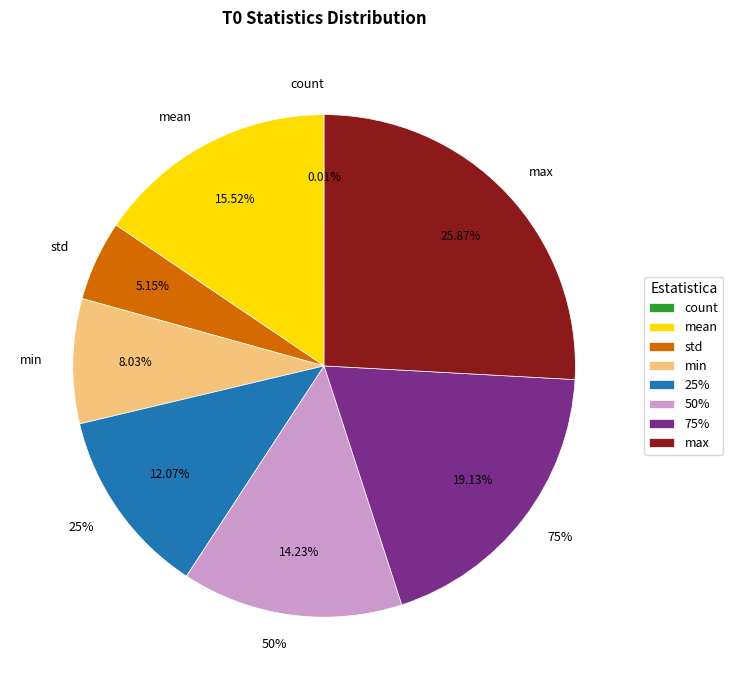

Is max the majority of the pie?

No